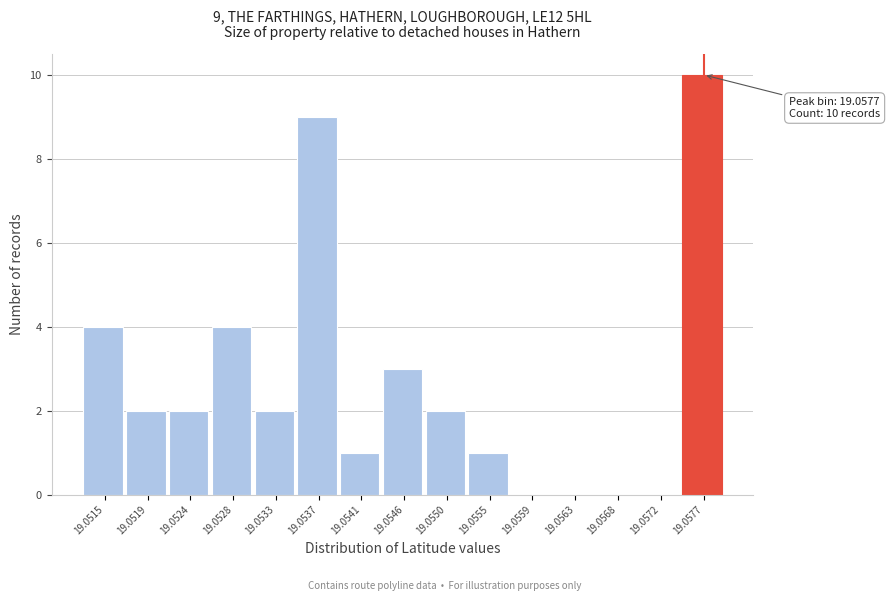

Reading left to right, what are all the values shown in this chart?

19.0515=4	19.0519=2	19.0524=2	19.0528=4	19.0533=2	19.0537=9	19.0541=1	19.0546=3	19.0550=2	19.0555=1	19.0559=0	19.0563=0	19.0568=0	19.0572=0	19.0577=10